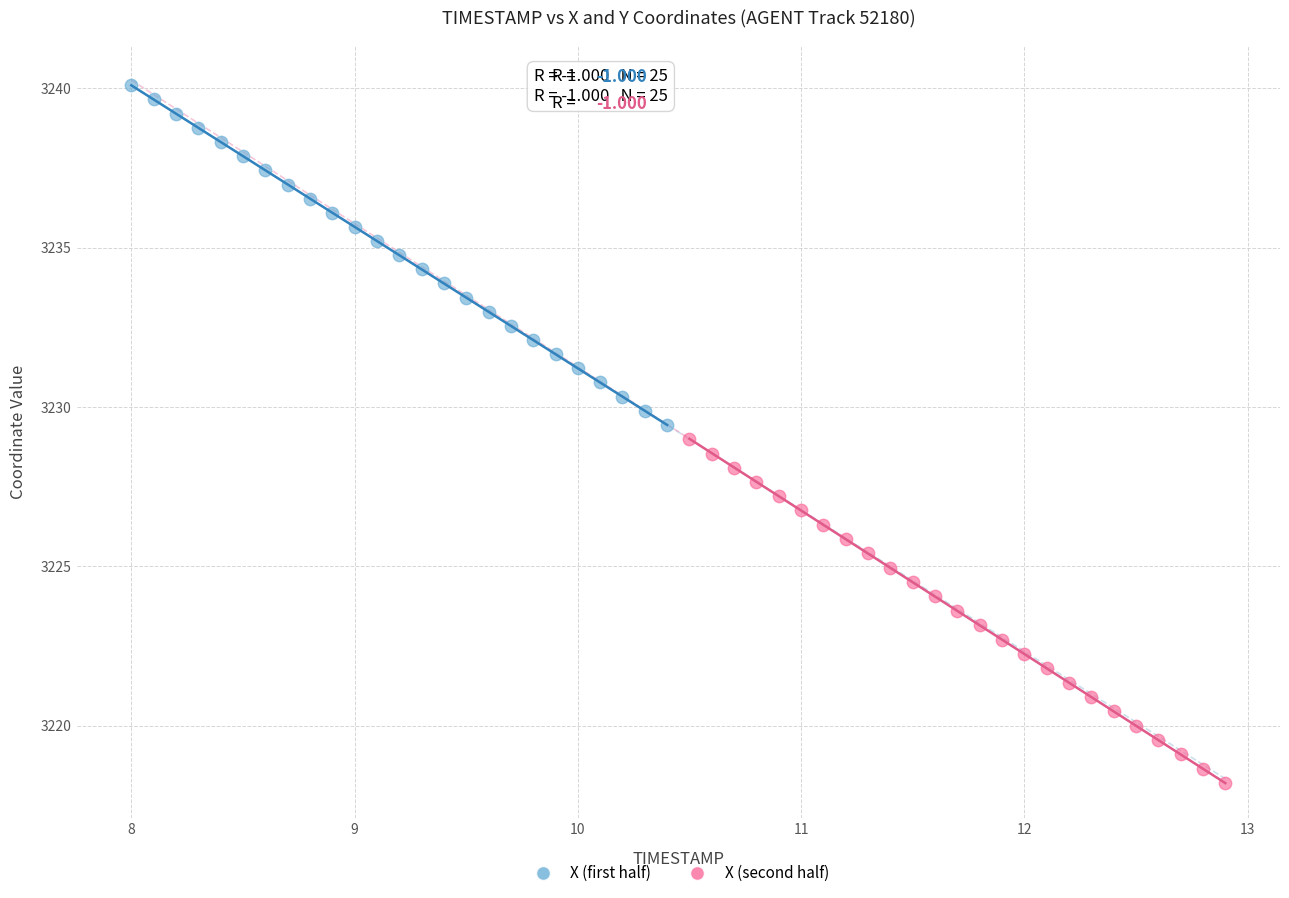

Which series reaches the minimum Y coordinate?

X (second half)